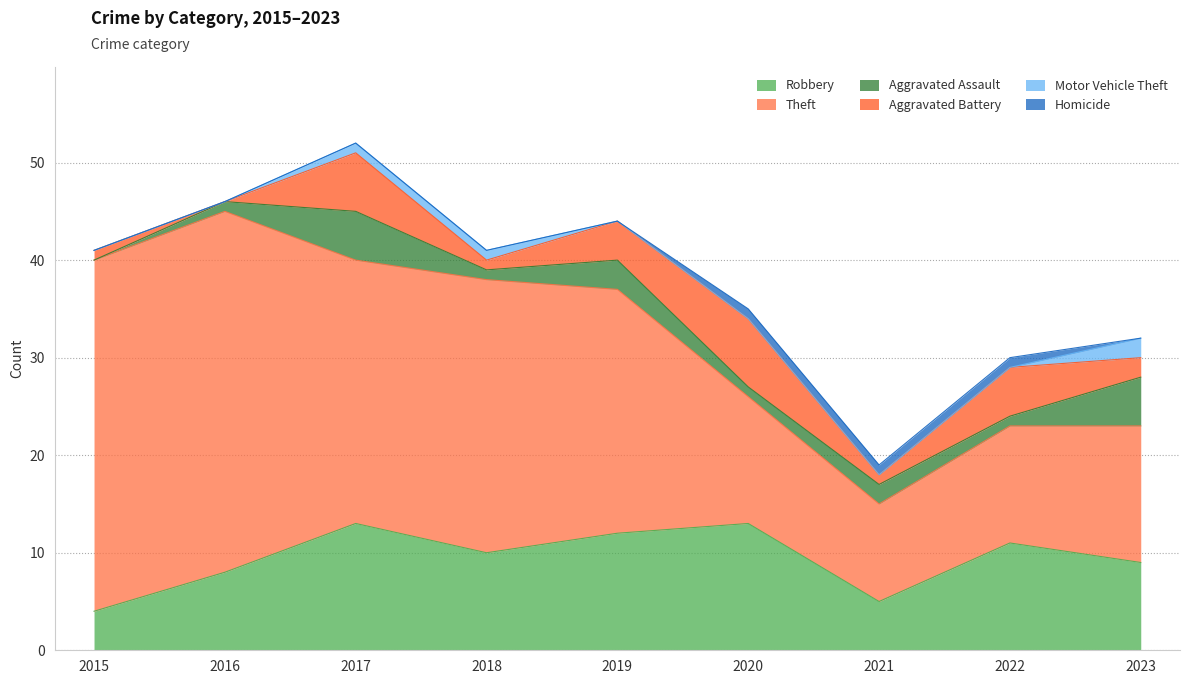

True or false: Homicide has more than 0 points higher than both neighbors.

False